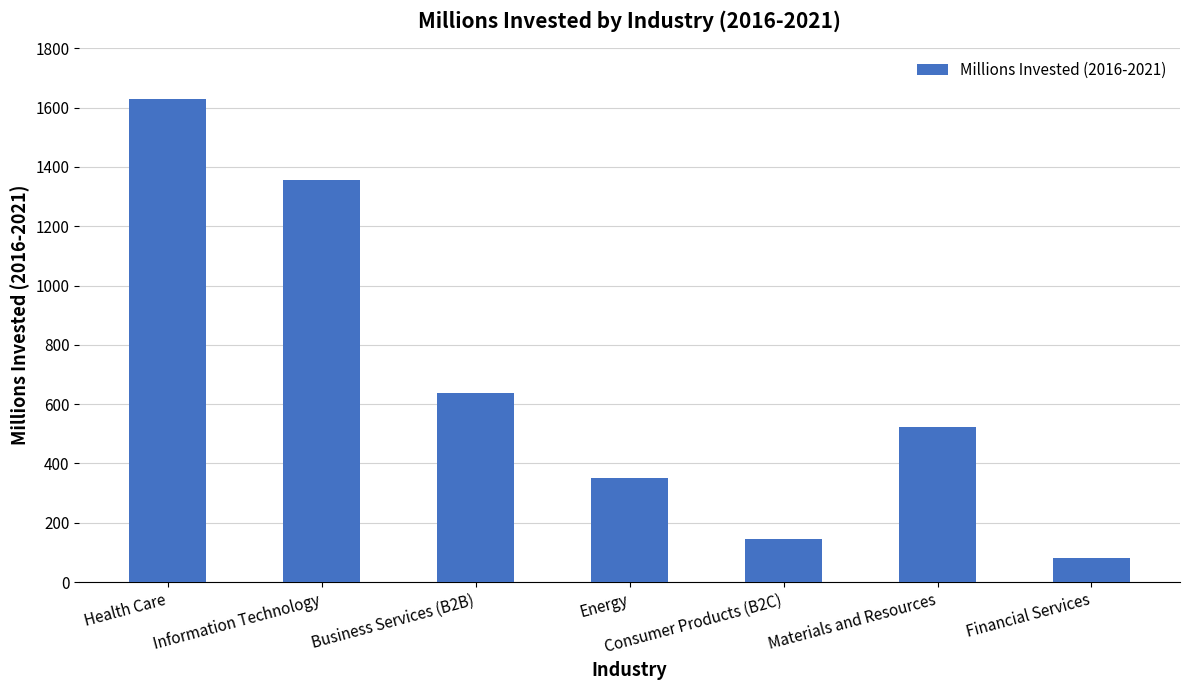

Which category has the highest value across all series?

Health Care